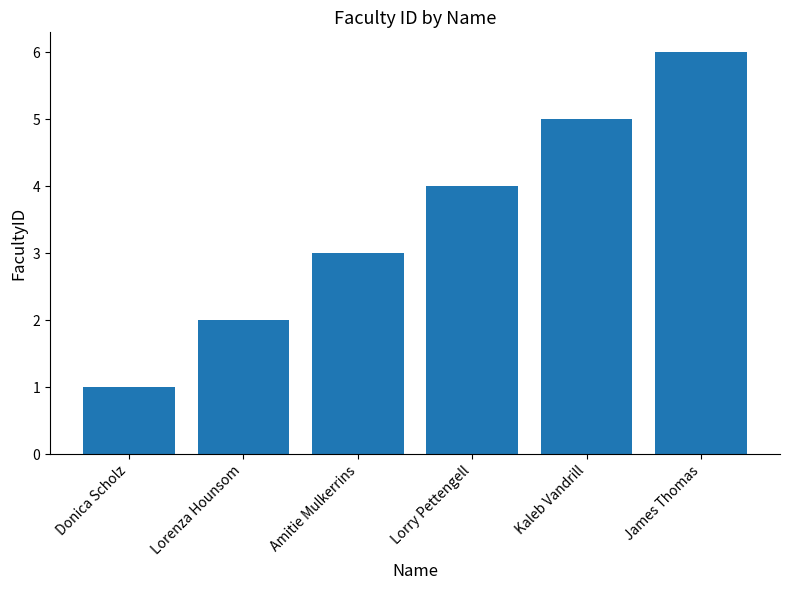

At which category does the chart reach its minimum across all series?

Donica Scholz